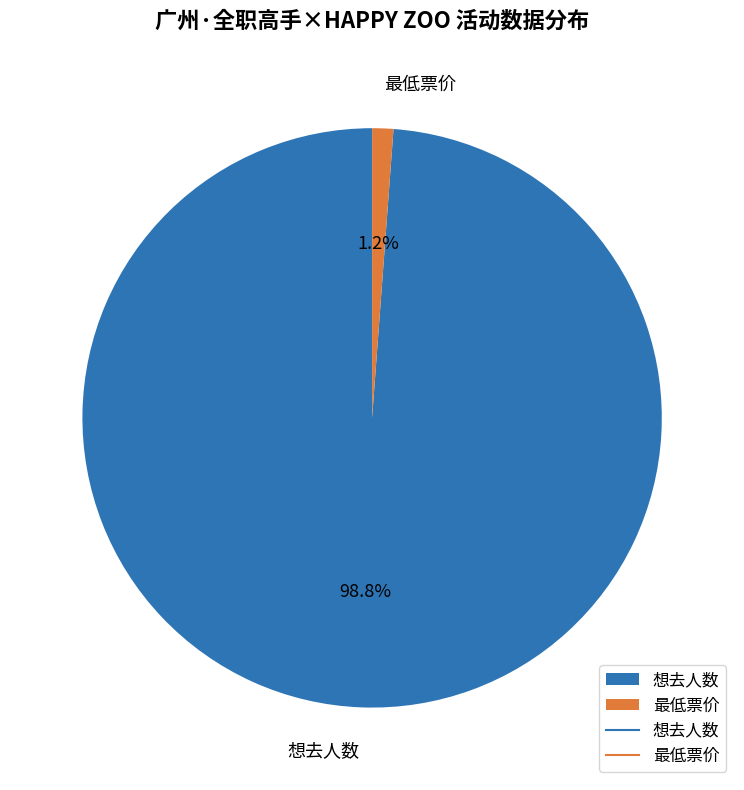

How many segments does this pie chart have?

2